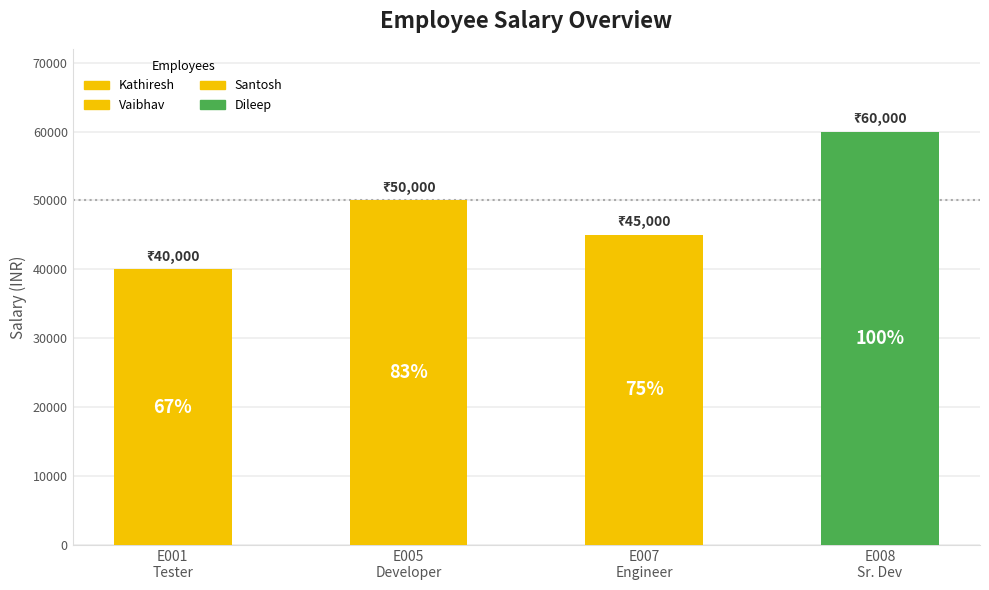

How many data points are less than 50000?

2